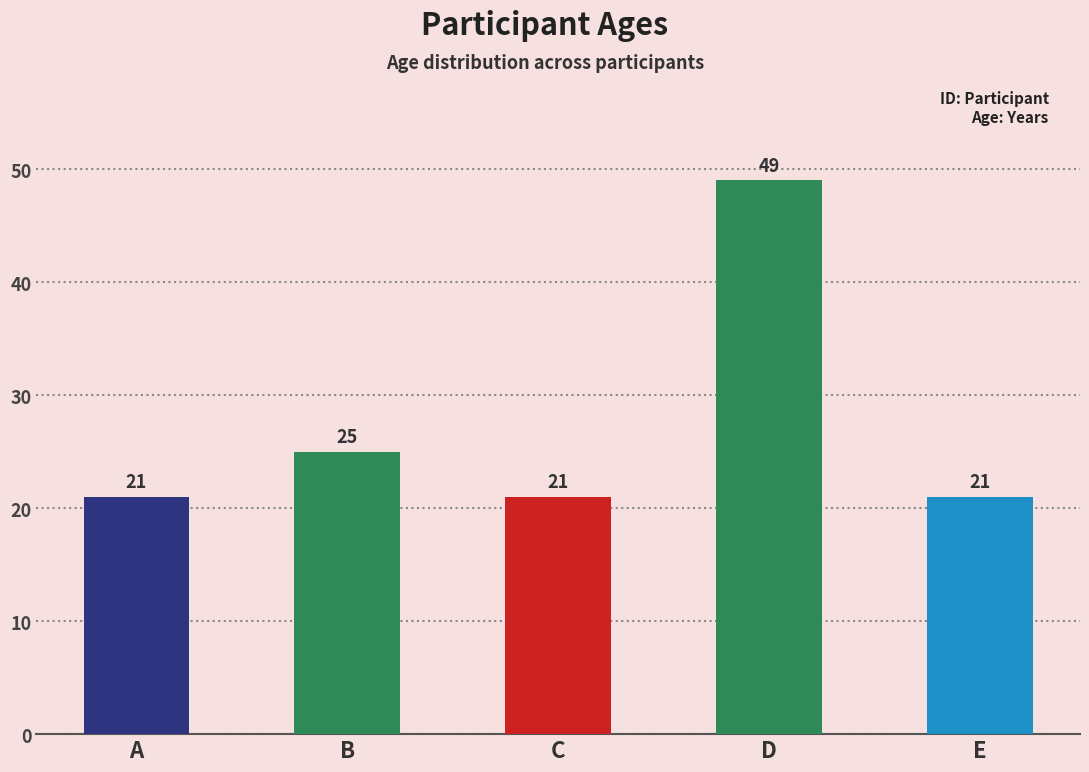

Approximately how many times larger is the value at E compared to B?

0.8